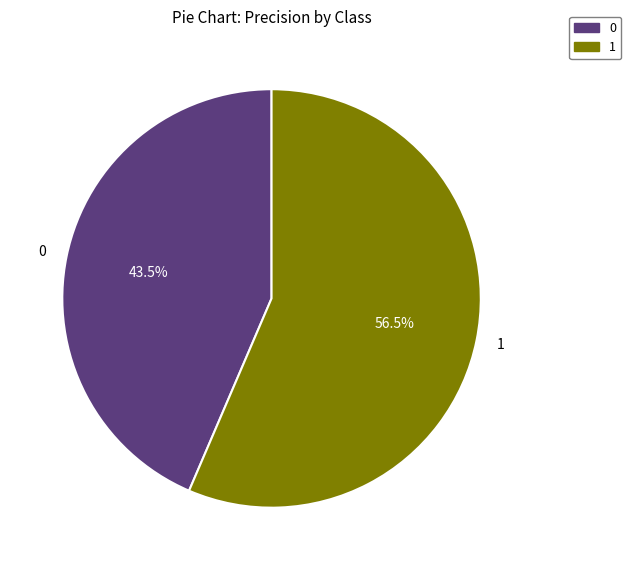

To the nearest percent, what is the combined percentage of 1 and 0?

100%